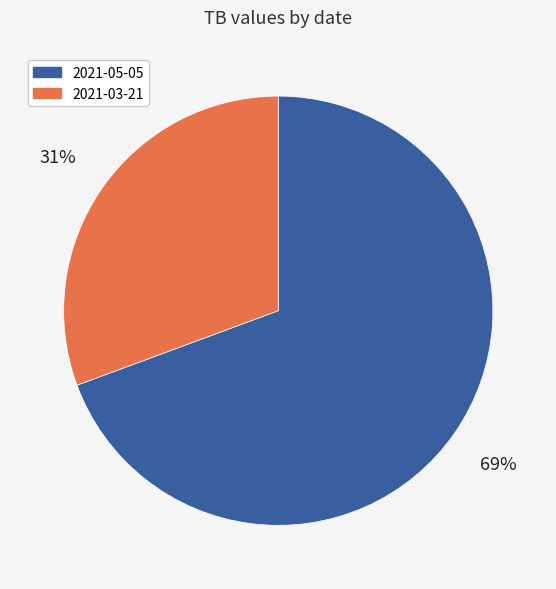

Between 2021-05-05 and 2021-03-21, which is larger?

2021-05-05